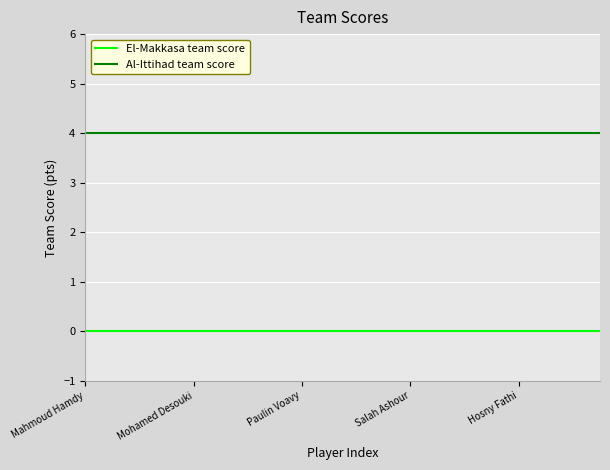

Does the chart have visible grid lines?

Yes